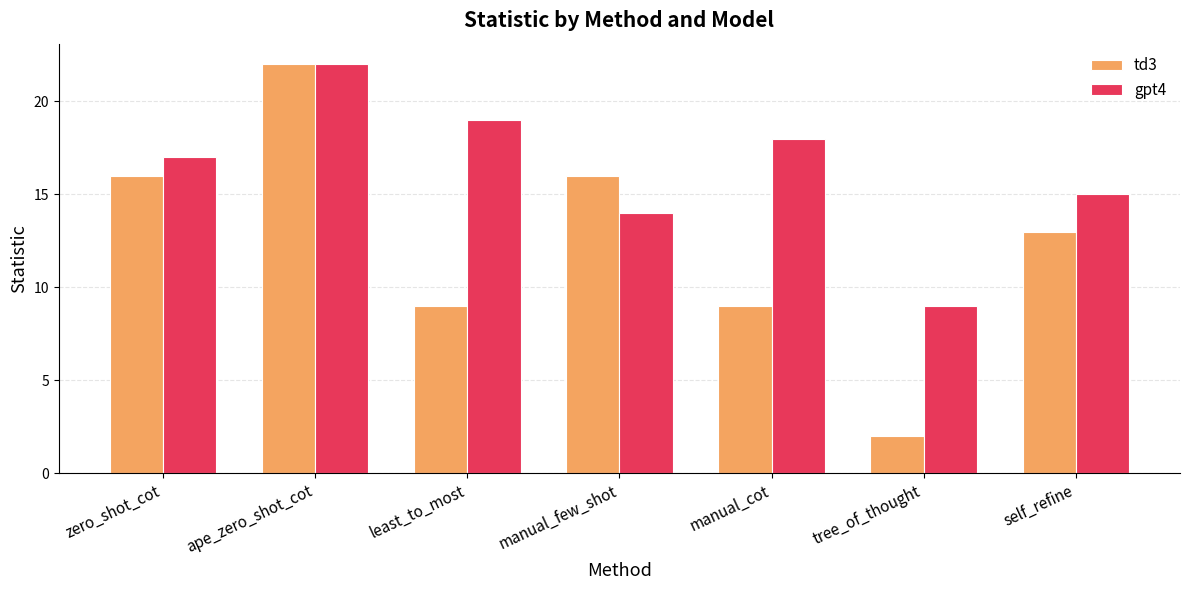

How many bars are there in total?

14